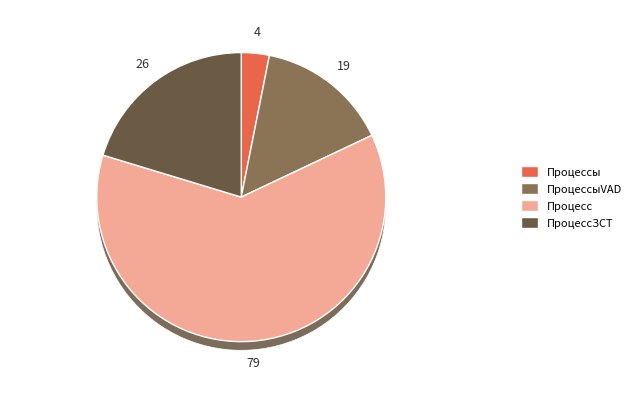

To the nearest percent, what is the difference between the largest and smallest slice percentages?

59%